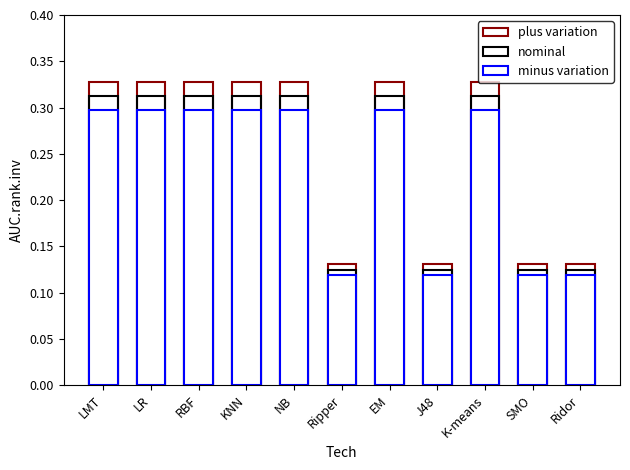

What are all the series names shown in the legend?

plus variation, nominal, minus variation